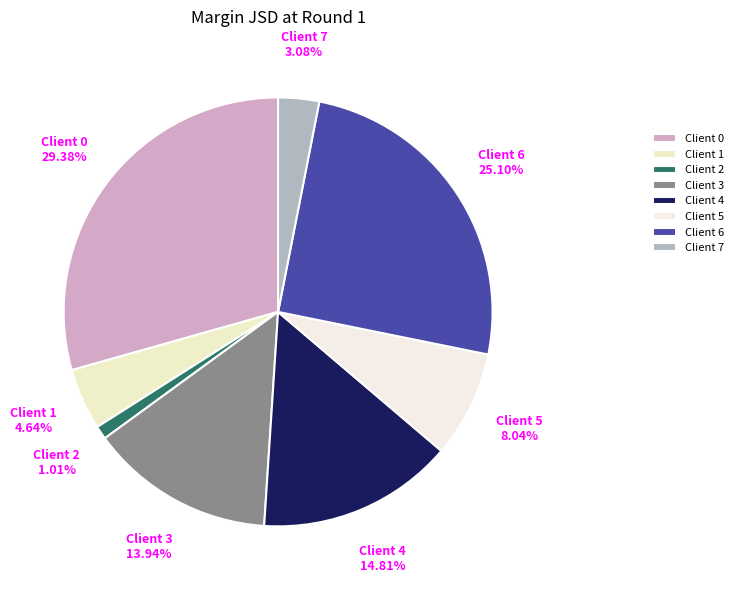

Do Client 0 and Client 3 together represent more than half of the pie?

No